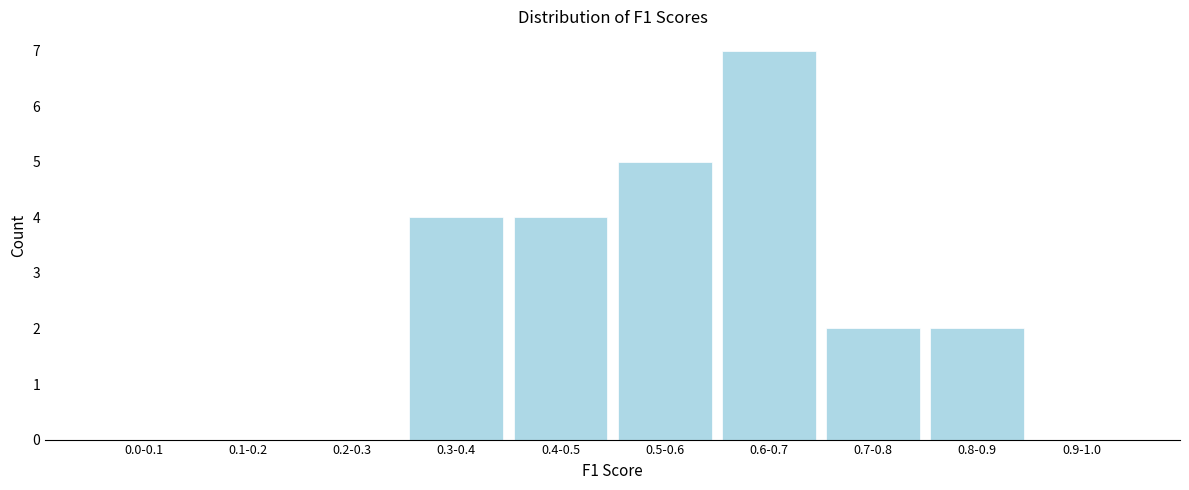

Reading left to right, what are all the values shown in this chart?

0.0-0.1=0	0.1-0.2=0	0.2-0.3=0	0.3-0.4=4	0.4-0.5=4	0.5-0.6=5	0.6-0.7=7	0.7-0.8=2	0.8-0.9=2	0.9-1.0=0